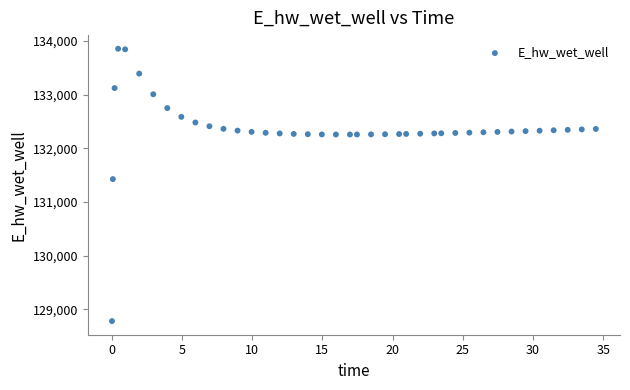

What Y value in the scatter plot is closest to 131317?

131425.7